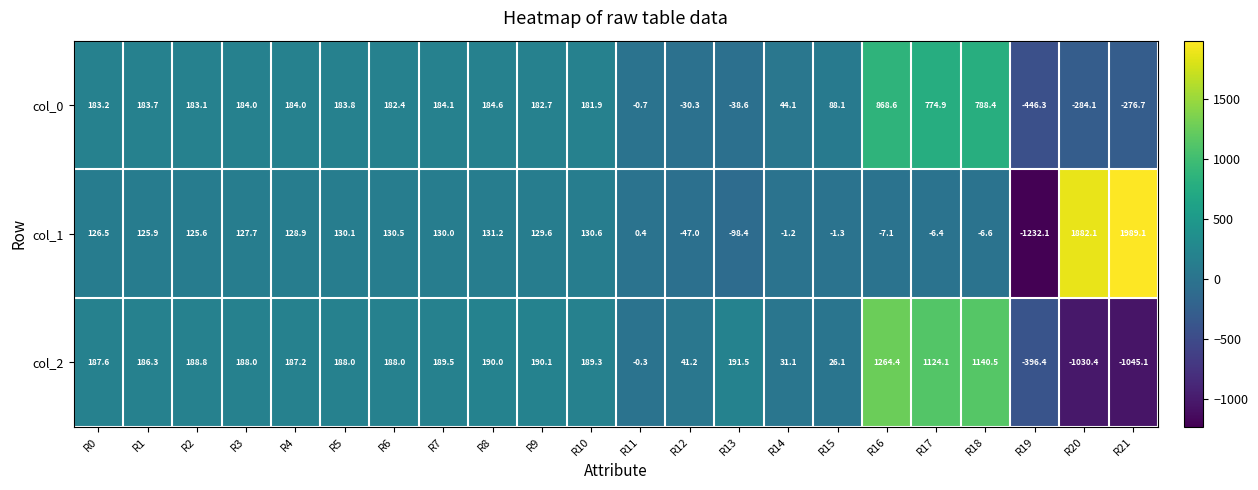

Which series changed the most between R6 and R17?

col_2